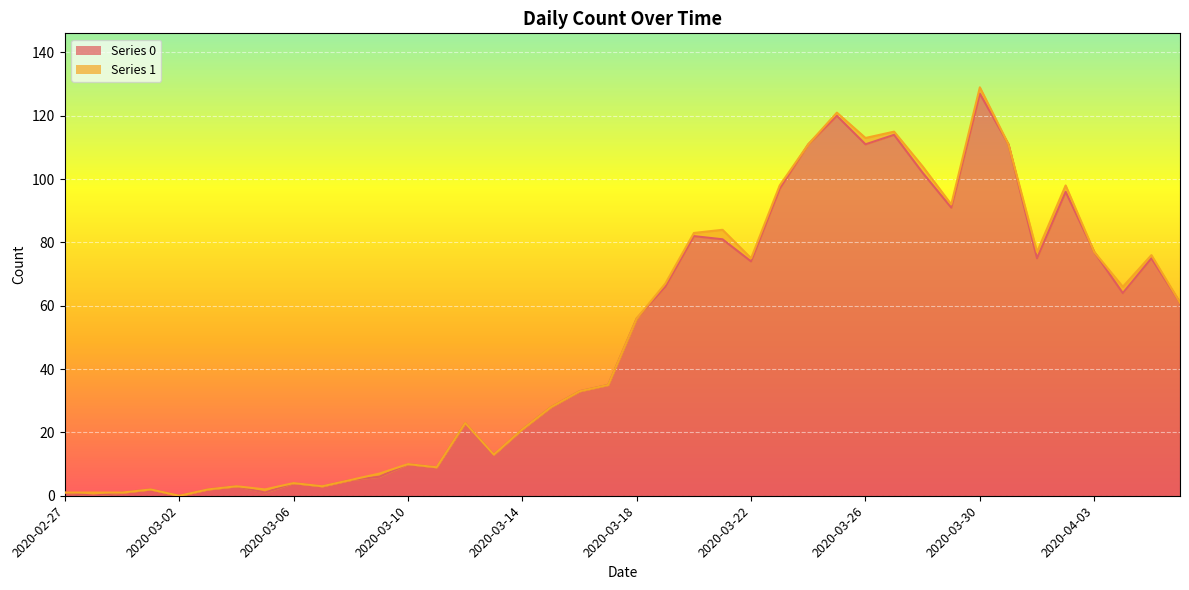

What is the ratio of the value at 2020-03-16 to the value at 2020-03-29?

0.4